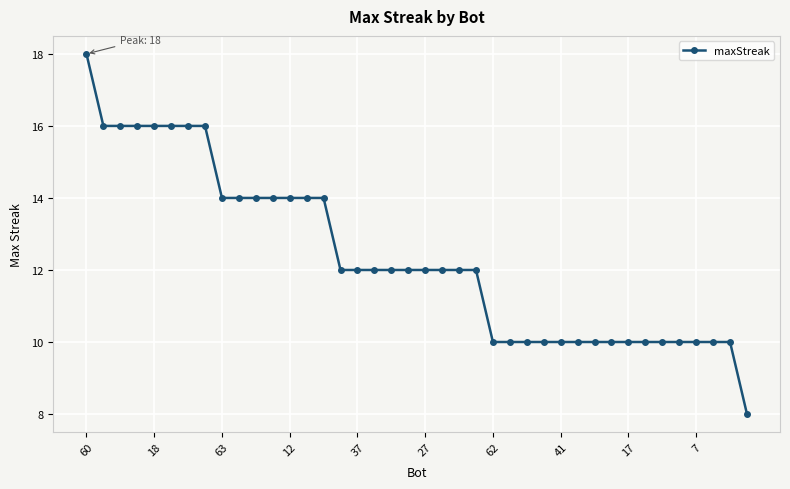

Count the values in the range 10 to 14.

31